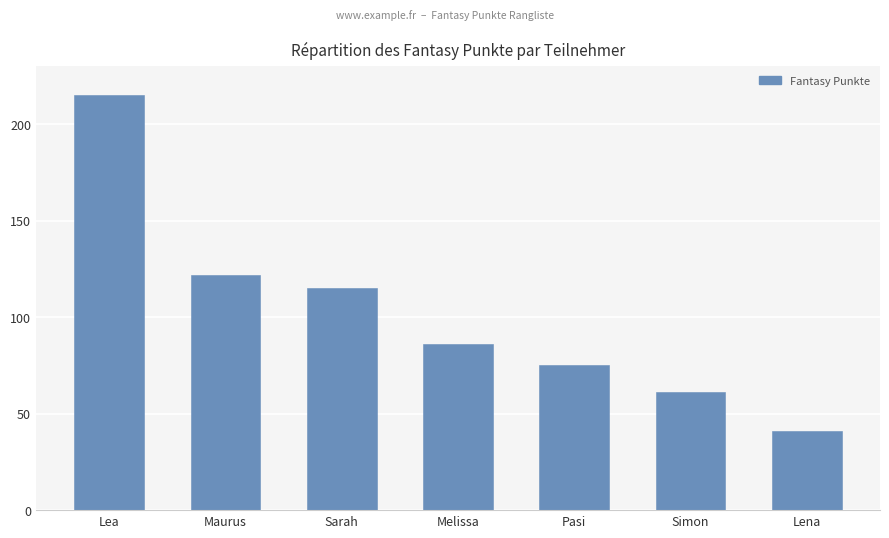

Where does the data first go above 86?

Lea